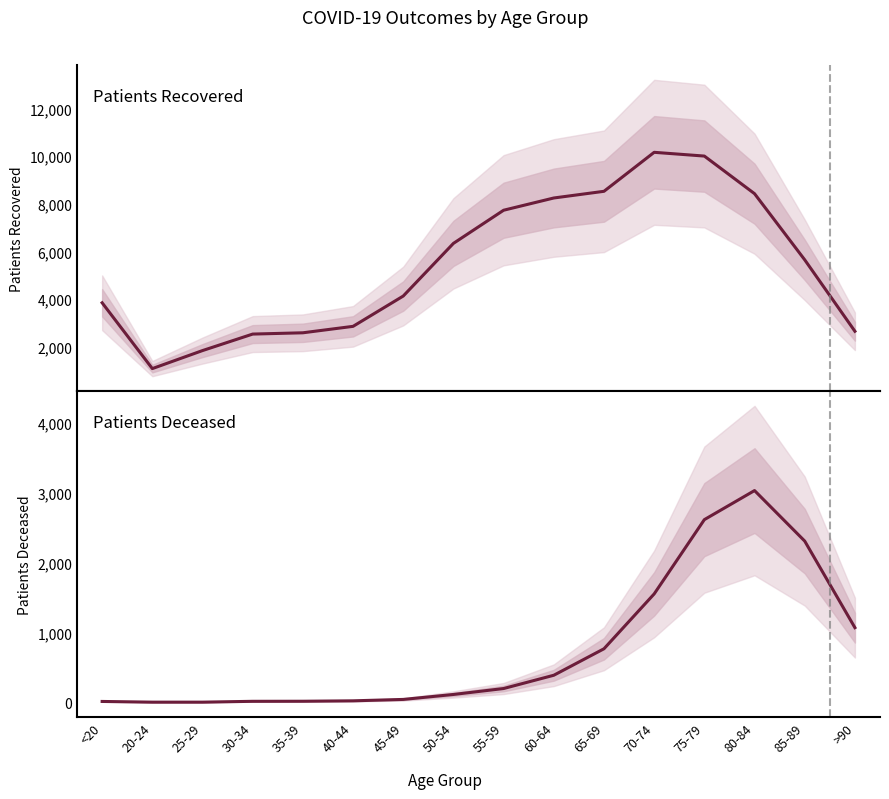

At which label is patients_deceased closest to 1517?

70-74